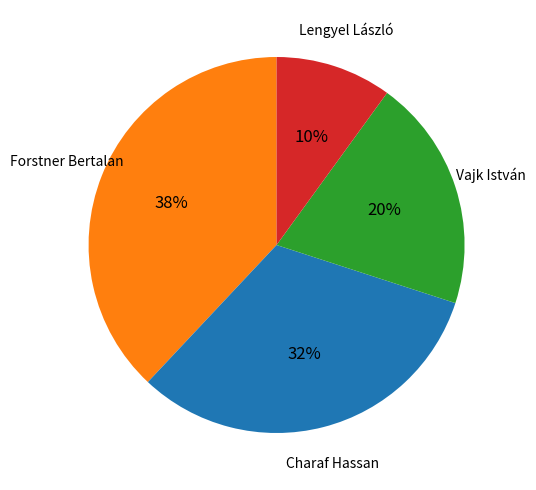

To the nearest percent, what is the difference between the largest and smallest slice percentages?

28%